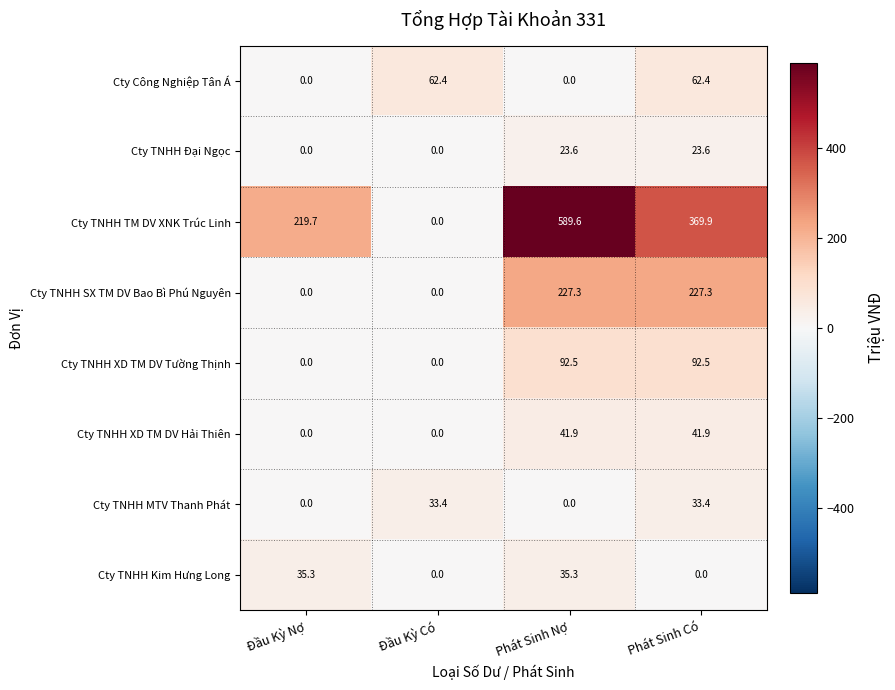

At which category does the chart reach its peak across all series?

Phát Sinh Nợ